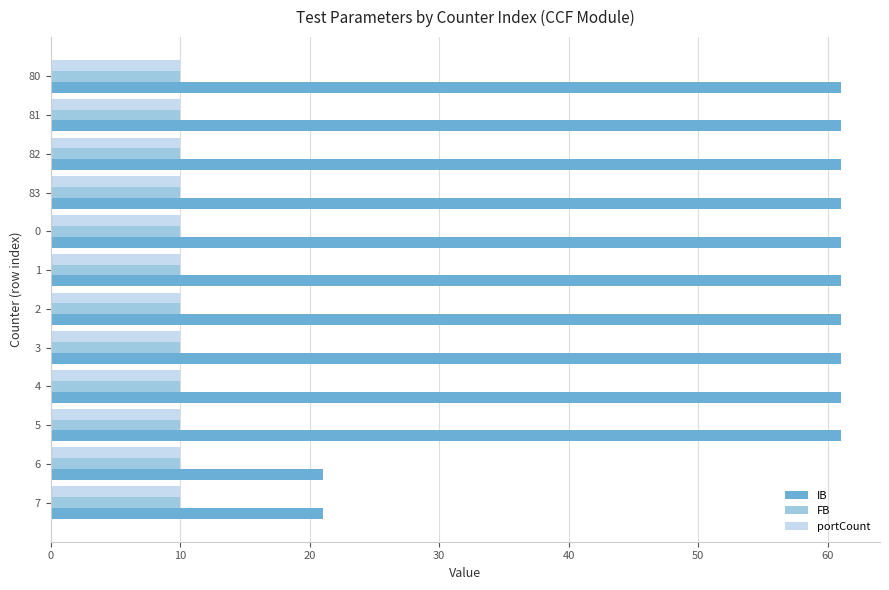

What is the sum of all portCount values?

120